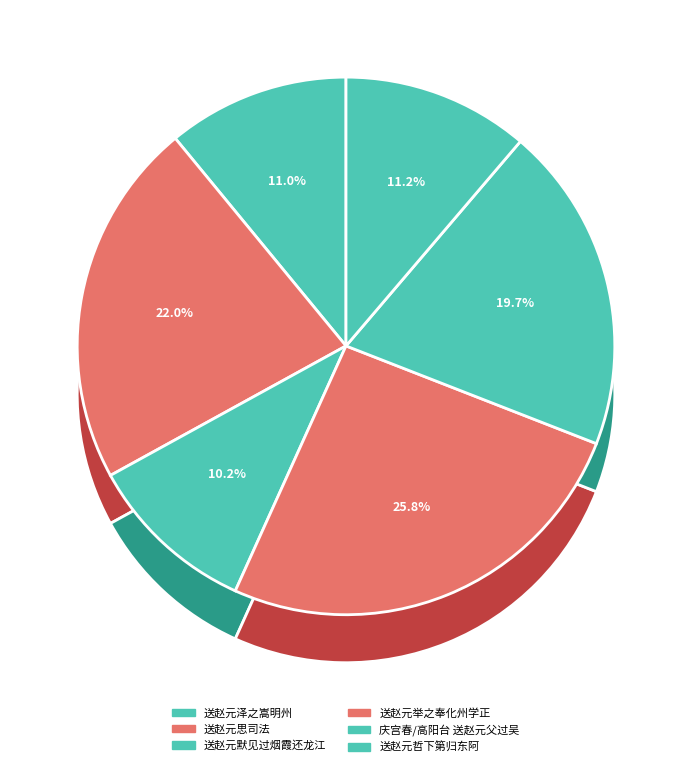

To the nearest percent, what portion does 庆宫春/高阳台 送赵元父过吴 represent?

20%